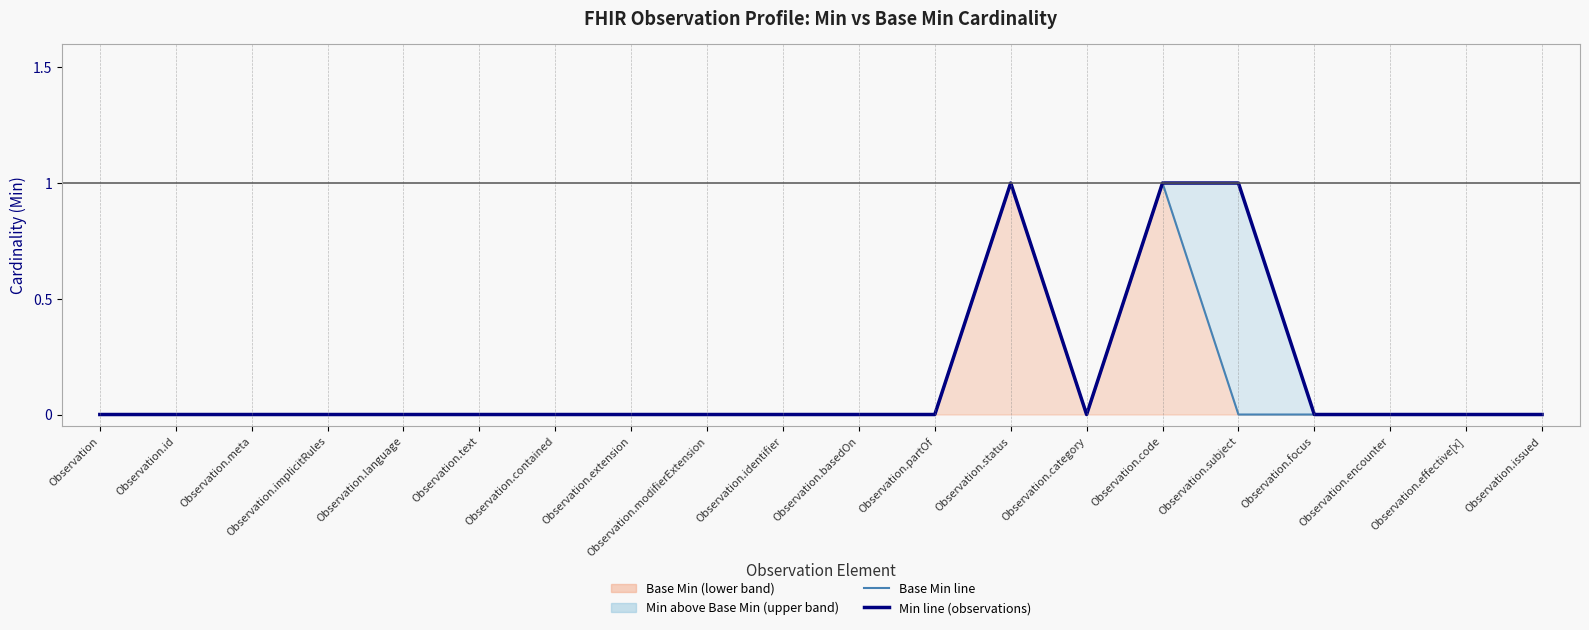

Reading left to right, what are all the values shown in this chart?

Base Min (median line): 0	0	0	0	0	0	0	0	0	0	0	0	1	0	1	0	0	0	0	0
Min (observations): 0	0	0	0	0	0	0	0	0	0	0	0	1	0	1	1	0	0	0	0